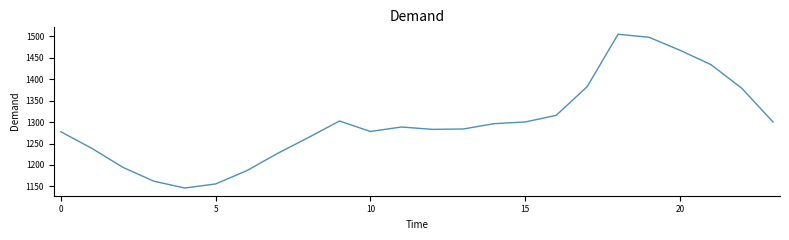

What is the difference between the maximum and minimum values?

359.2